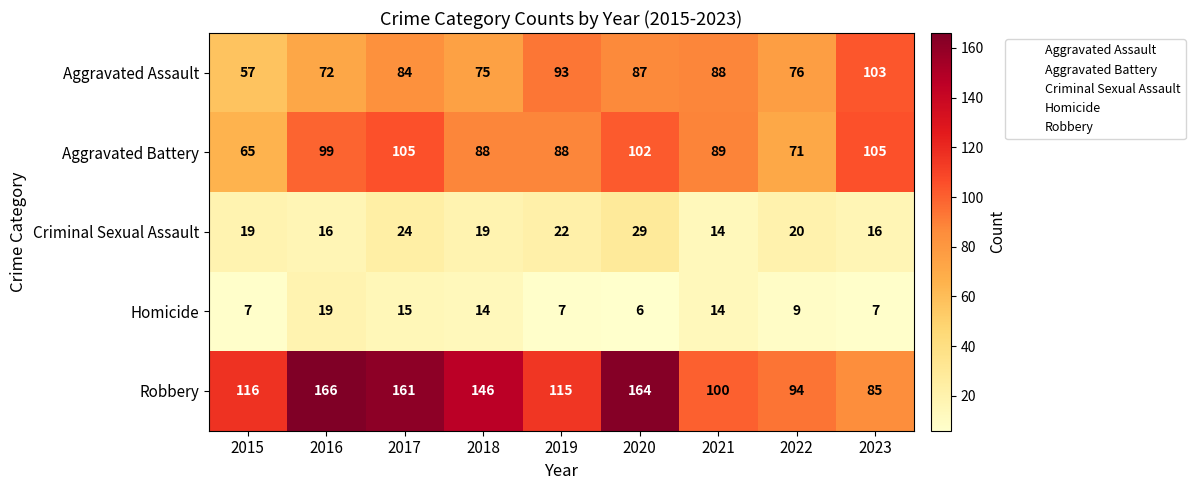

At which category does the chart reach its peak across all series?

2016